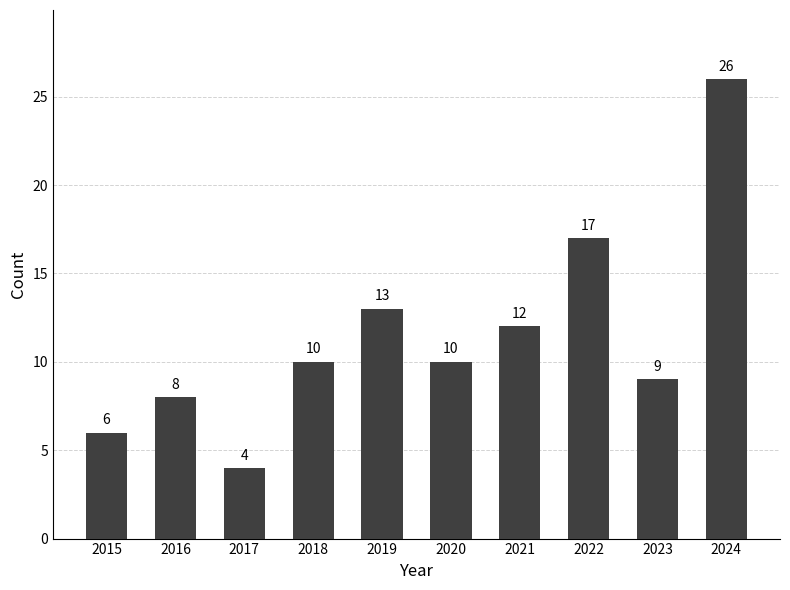

Reading left to right, what are all the values shown in this chart?

6	8	4	10	13	10	12	17	9	26